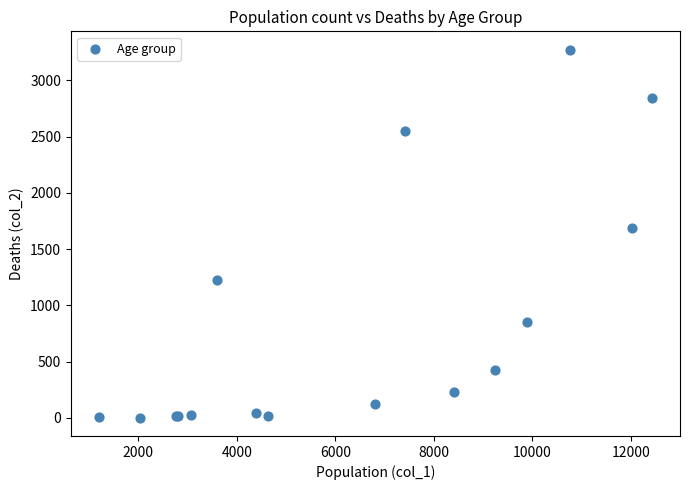

What Y value in the scatter plot is closest to 1638?

1690